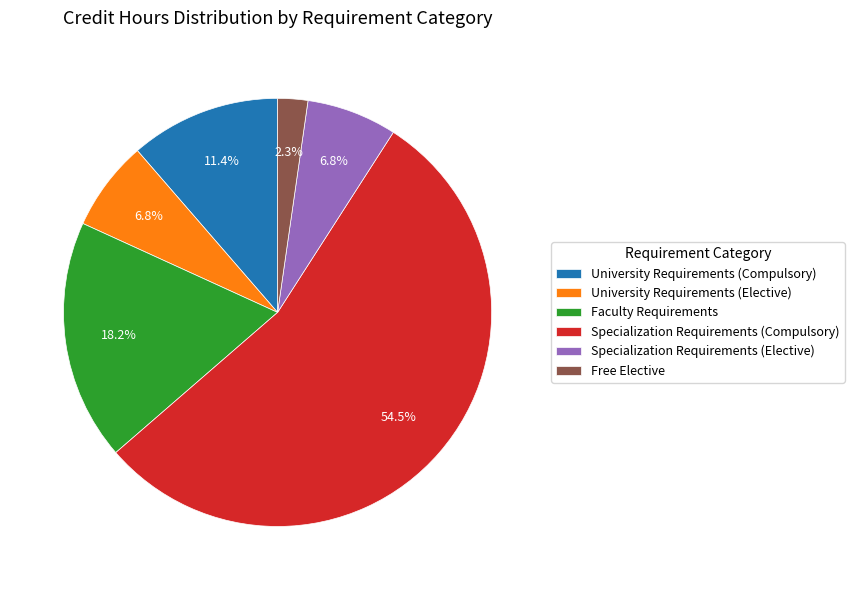

Which slice is the largest?

Specialization Requirements (Compulsory)